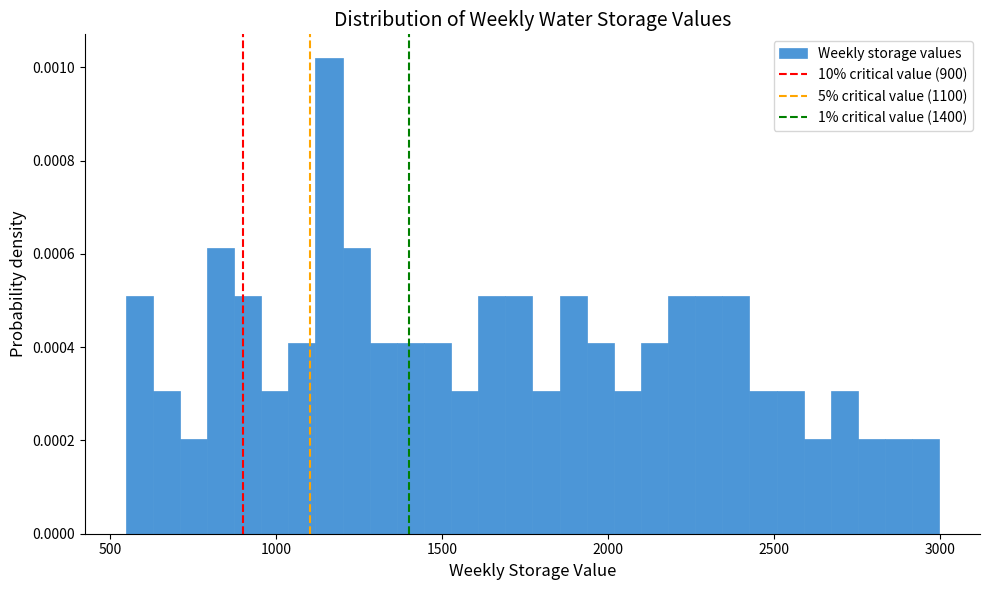

Read against the x-axis, roughly where is the centre of the tallest bar?

1150